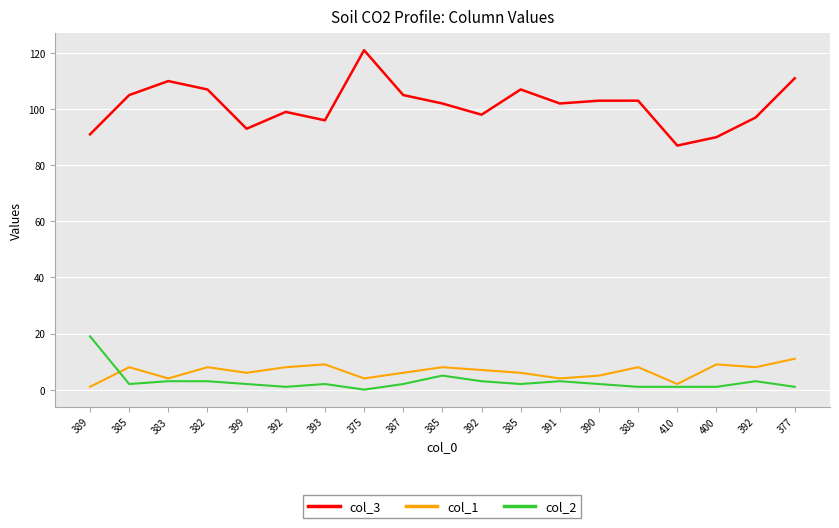

Reading left to right, extract all data points from this chart.

col_3: 389=91	385=105	383=110	382=107	399=93	392=99	393=96	375=121	387=105	385=102	392=98	385=107	391=102	390=103	388=103	410=87	400=90	392=97	377=111
col_1: 389=1	385=8	383=4	382=8	399=6	392=8	393=9	375=4	387=6	385=8	392=7	385=6	391=4	390=5	388=8	410=2	400=9	392=8	377=11
col_2: 389=19	385=2	383=3	382=3	399=2	392=1	393=2	375=0	387=2	385=5	392=3	385=2	391=3	390=2	388=1	410=1	400=1	392=3	377=1